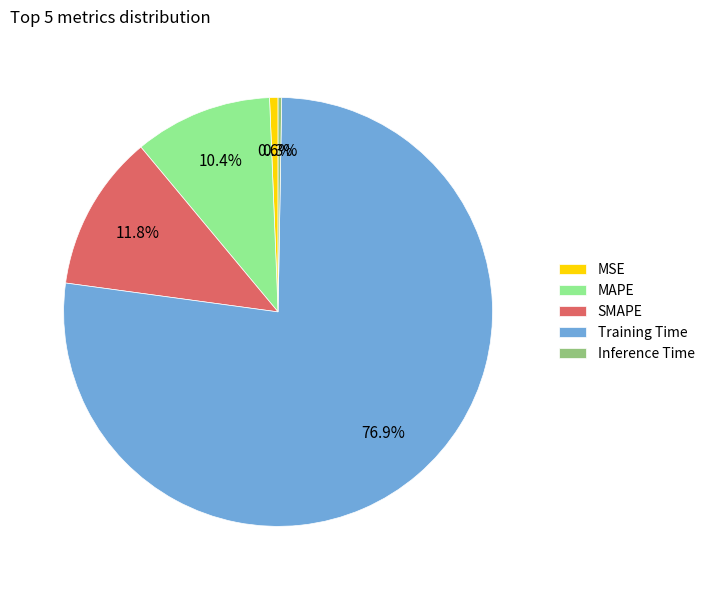

Which category accounts for the majority?

Training Time